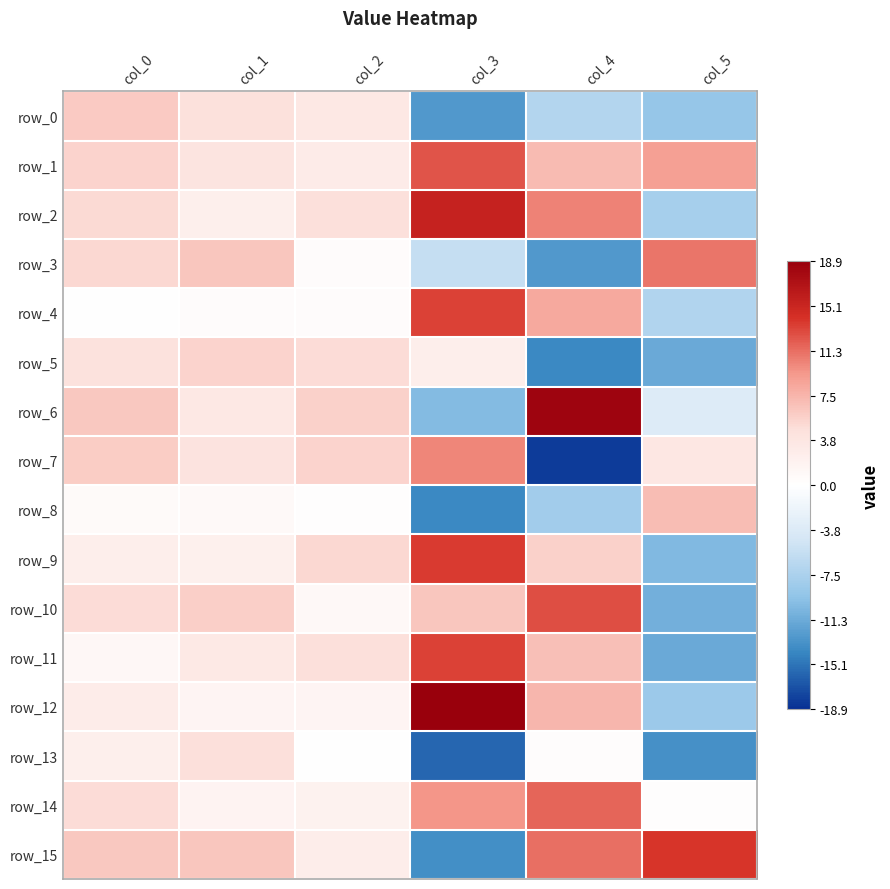

Between col_1 and col_3, which series saw the biggest shift?

row_13